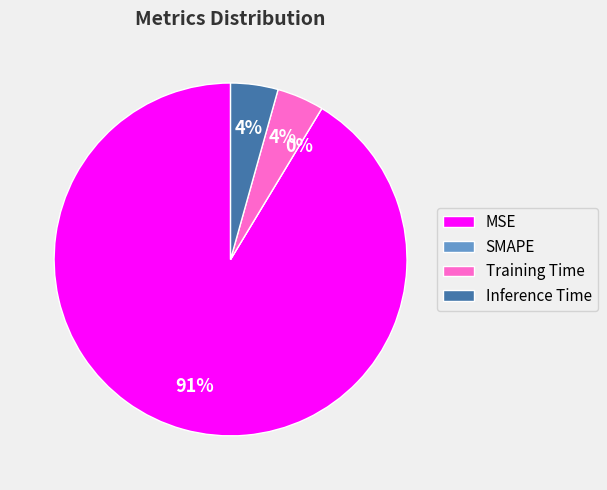

To the nearest percent, what portion does MSE represent?

91%